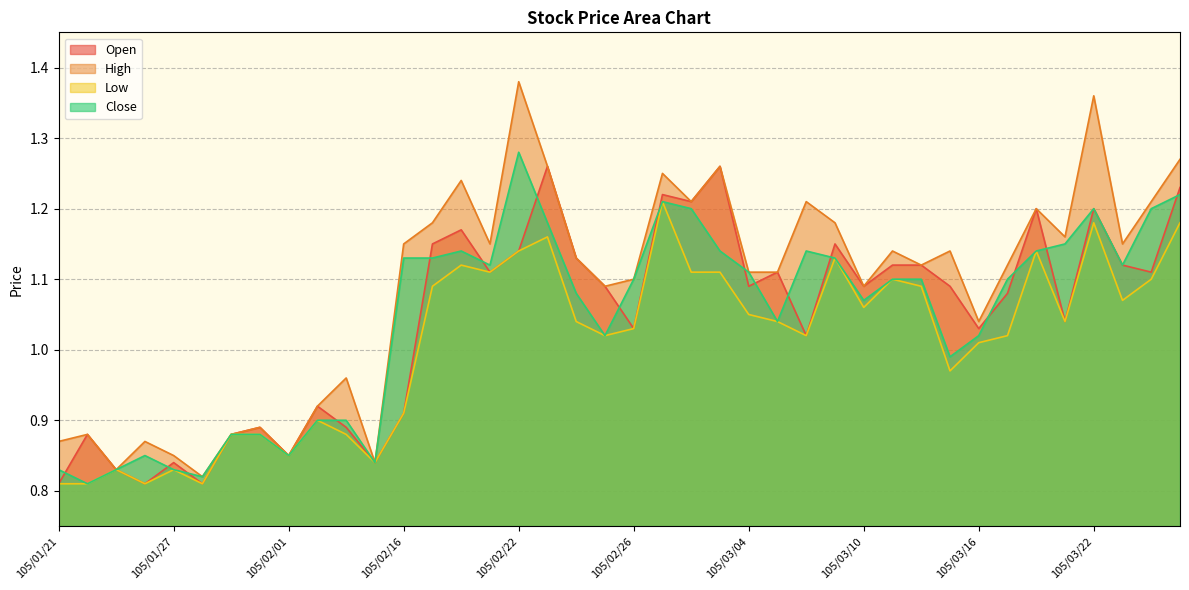

What is the sum of all High values?

43.5